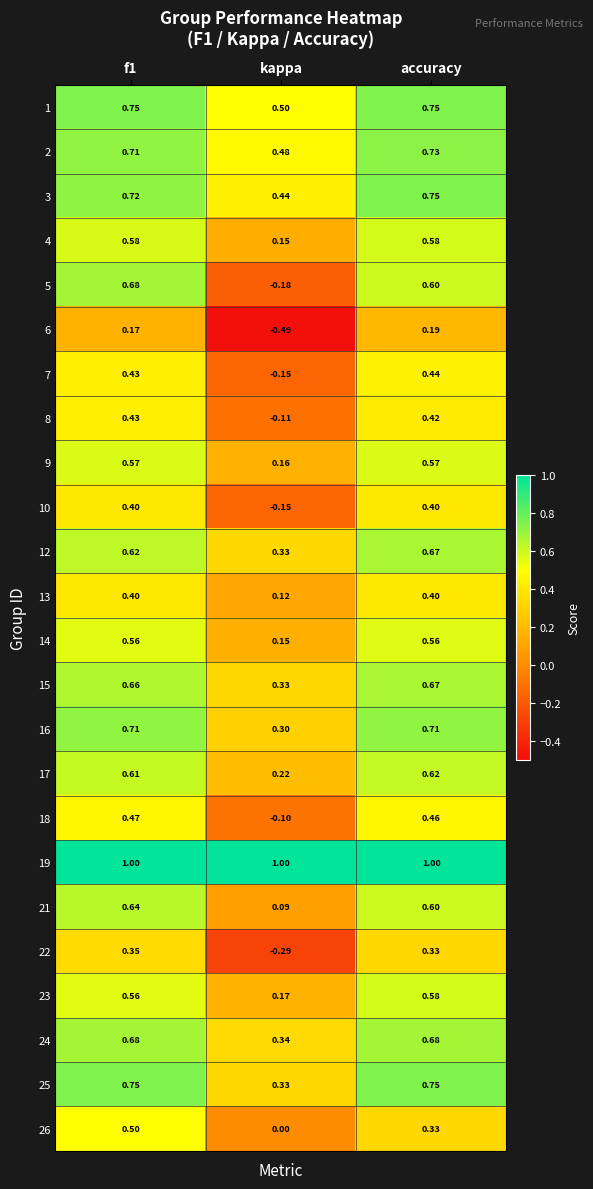

At which label is 21 closest to 0?

kappa